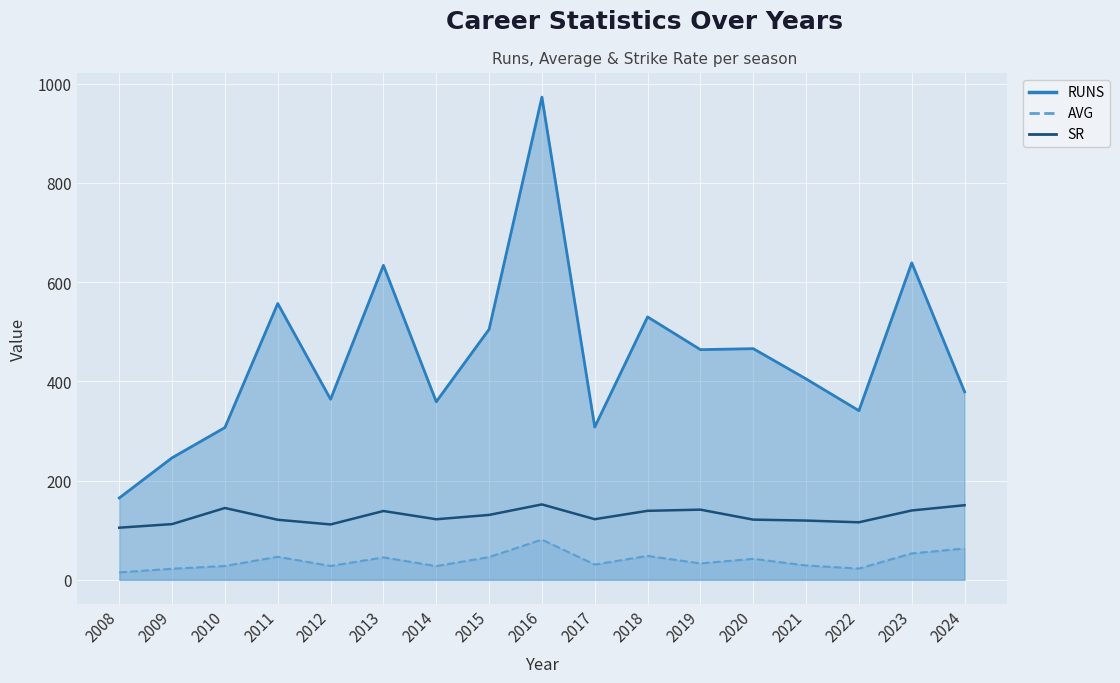

At which category does the data reach its first local valley?

2012